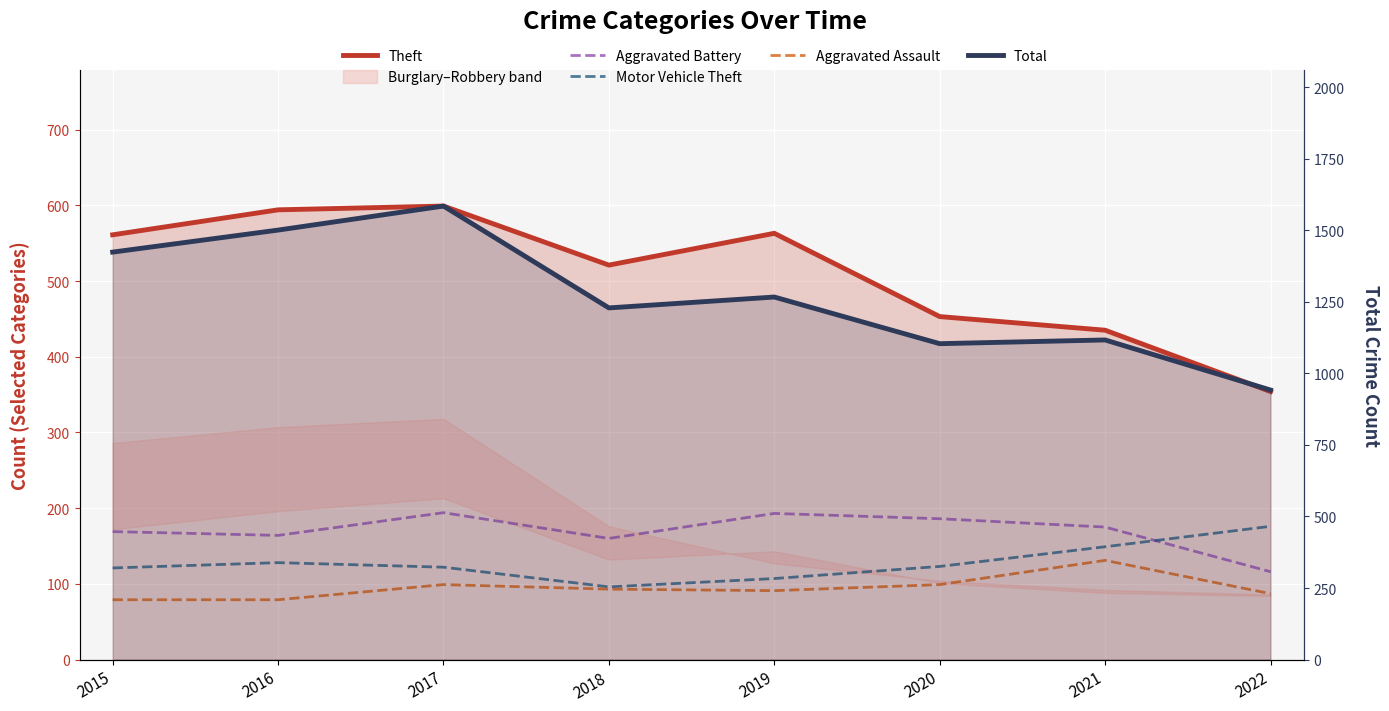

What value does the Total series have at 2019?

1267